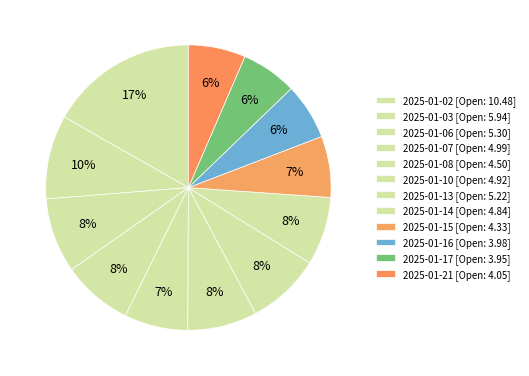

To the nearest percent, what is the combined percentage of 2025-01-17 and 2025-01-14?

14%